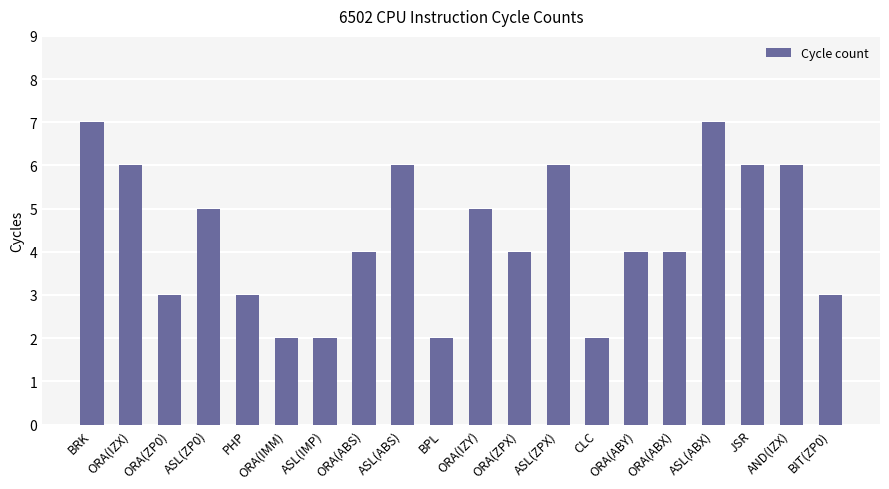

What is the maximum value shown in the chart?

7